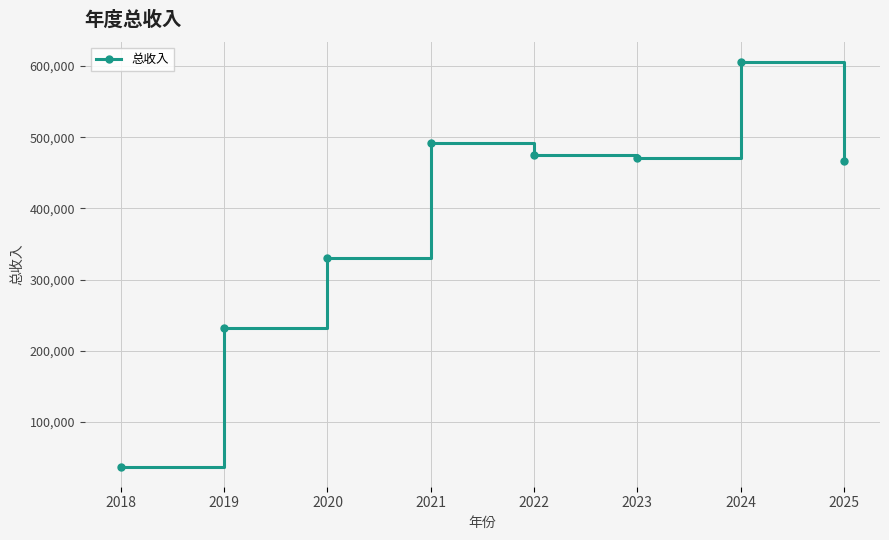

Reading right to left, list all the values displayed in this chart.

466940.1	605487.0	470940.7	474854.7	492025.5	329854.9	231494.3	37577.8